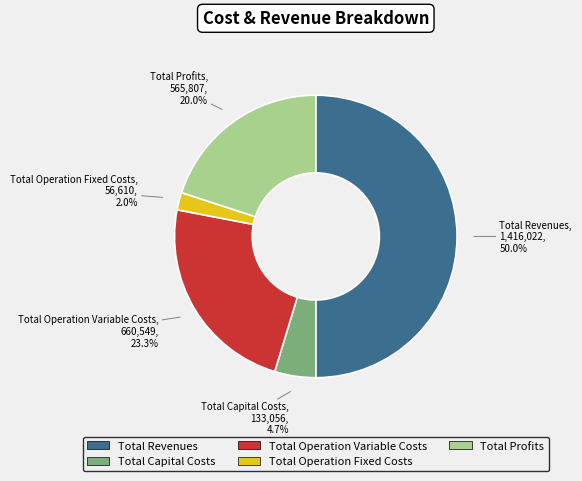

To the nearest percent, what portion does Total Operation Variable Costs represent?

23%